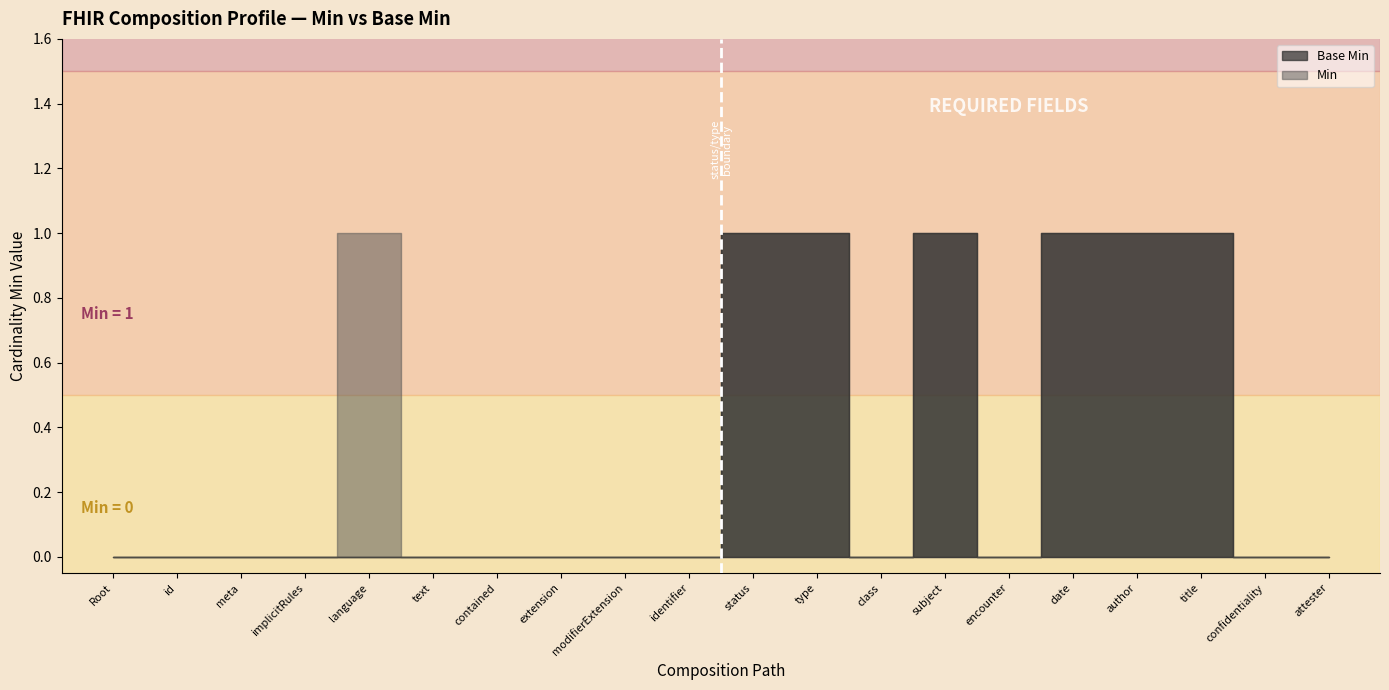

At which category is the sum across all series the highest?

Composition.status